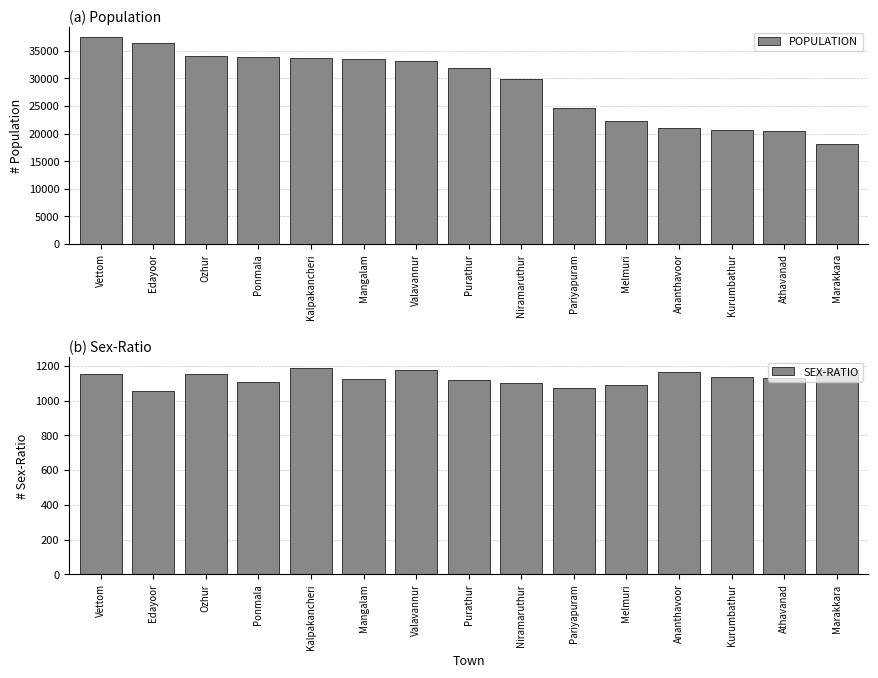

Reading left to right, list all the values displayed in this chart.

POPULATION: Vettom=37456	Edayoor=36498	Ozhur=34016	Ponmala=33922	Kalpakancheri=33721	Mangalam=33442	Valavannur=33159	Purathur=31915	Niramaruthur=29846	Pariyapuram=24561	Melmuri=22217	Ananthavoor=21058	Kurumbathur=20707	Athavanad=20480	Marakkara=18187
SEX-RATIO: Vettom=1153	Edayoor=1055	Ozhur=1152	Ponmala=1109	Kalpakancheri=1191	Mangalam=1123	Valavannur=1174	Purathur=1119	Niramaruthur=1102	Pariyapuram=1073	Melmuri=1089	Ananthavoor=1168	Kurumbathur=1138	Athavanad=1131	Marakkara=1175